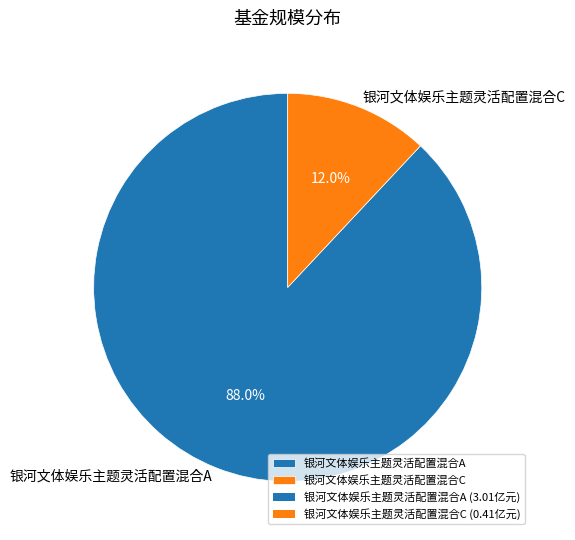

Approximately how many times larger is the value at 银河文体娱乐主题灵活配置混合C compared to 银河文体娱乐主题灵活配置混合A?

0.1